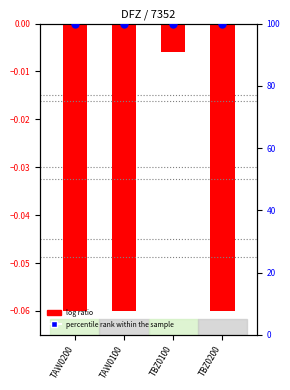

Which series reaches the maximum Y coordinate?

percentile rank within the sample